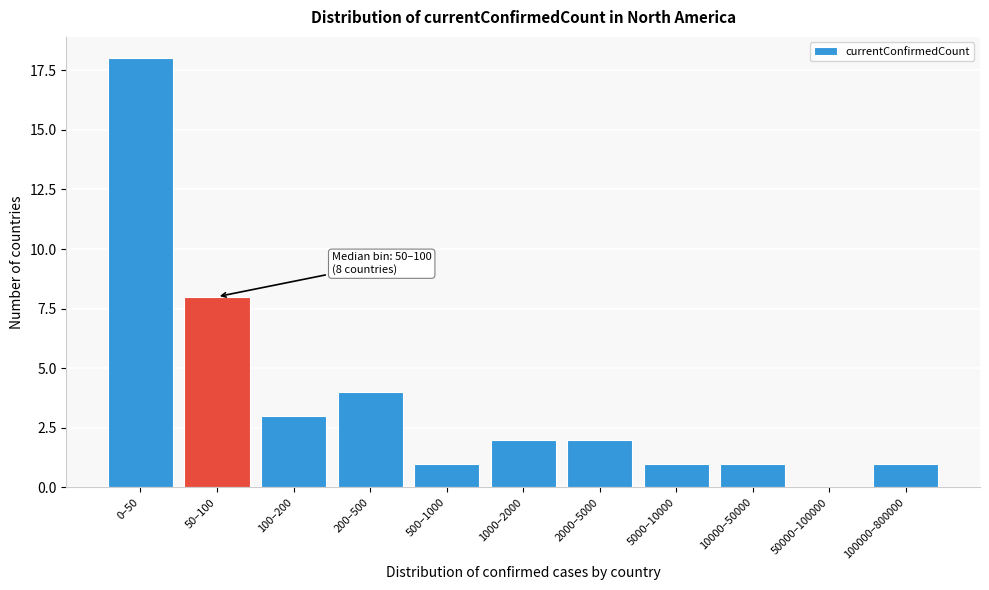

Reading right to left, what are all the values shown in this chart?

100000–800000=1	50000–100000=0	10000–50000=1	5000–10000=1	2000–5000=2	1000–2000=2	500–1000=1	200–500=4	100–200=3	50–100=8	0–50=18